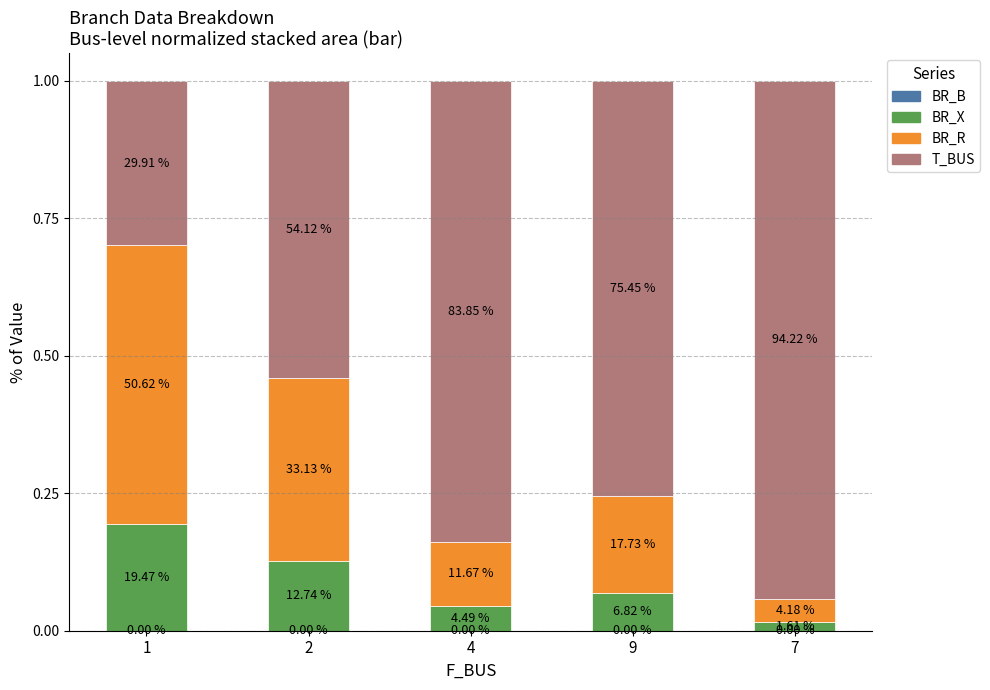

Are the bars grouped side by side (vs. stacked)?

No